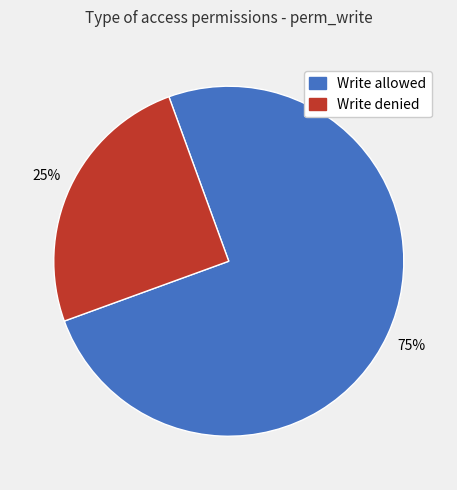

To the nearest percent, what is the average slice percentage?

50%